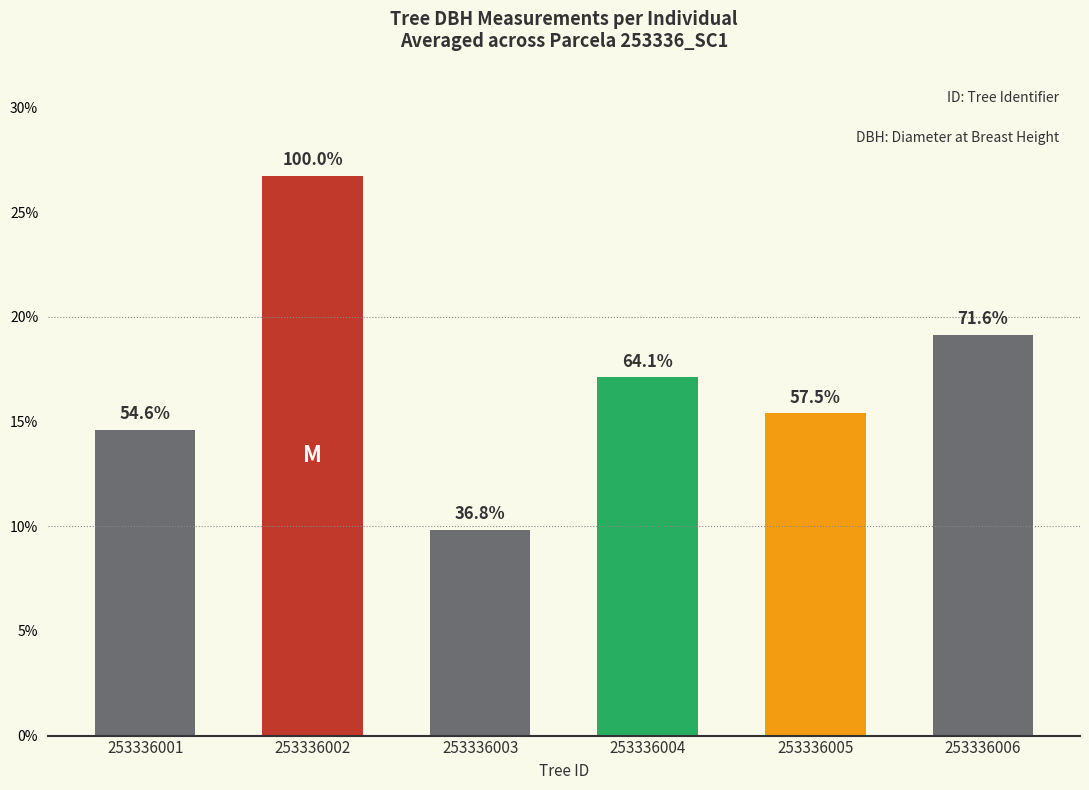

How many bars are there in total?

6